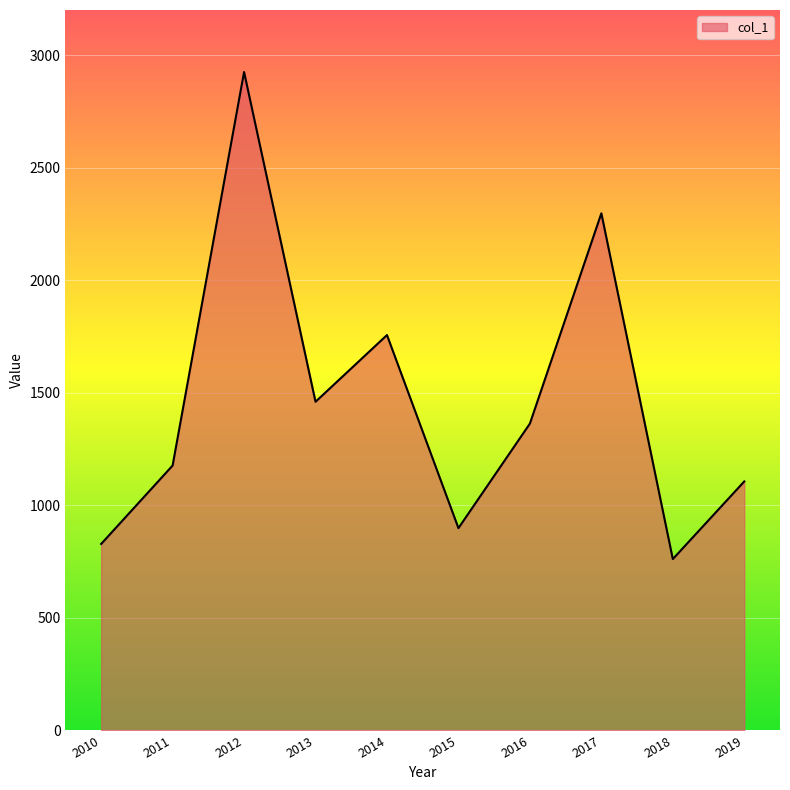

Approximately how many times larger is the value at 2015 compared to 2013?

0.6